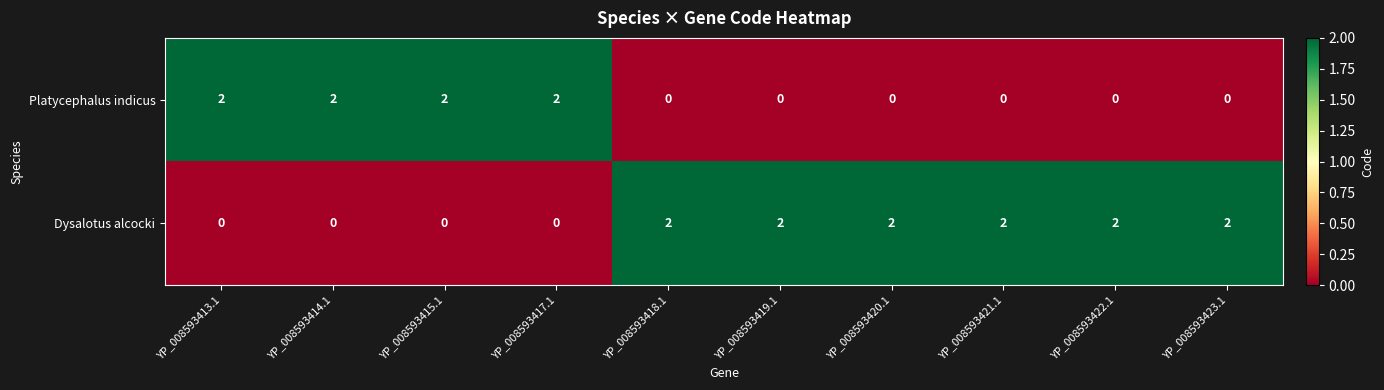

Count the Platycephalus indicus values in the range 0 to 2.

10